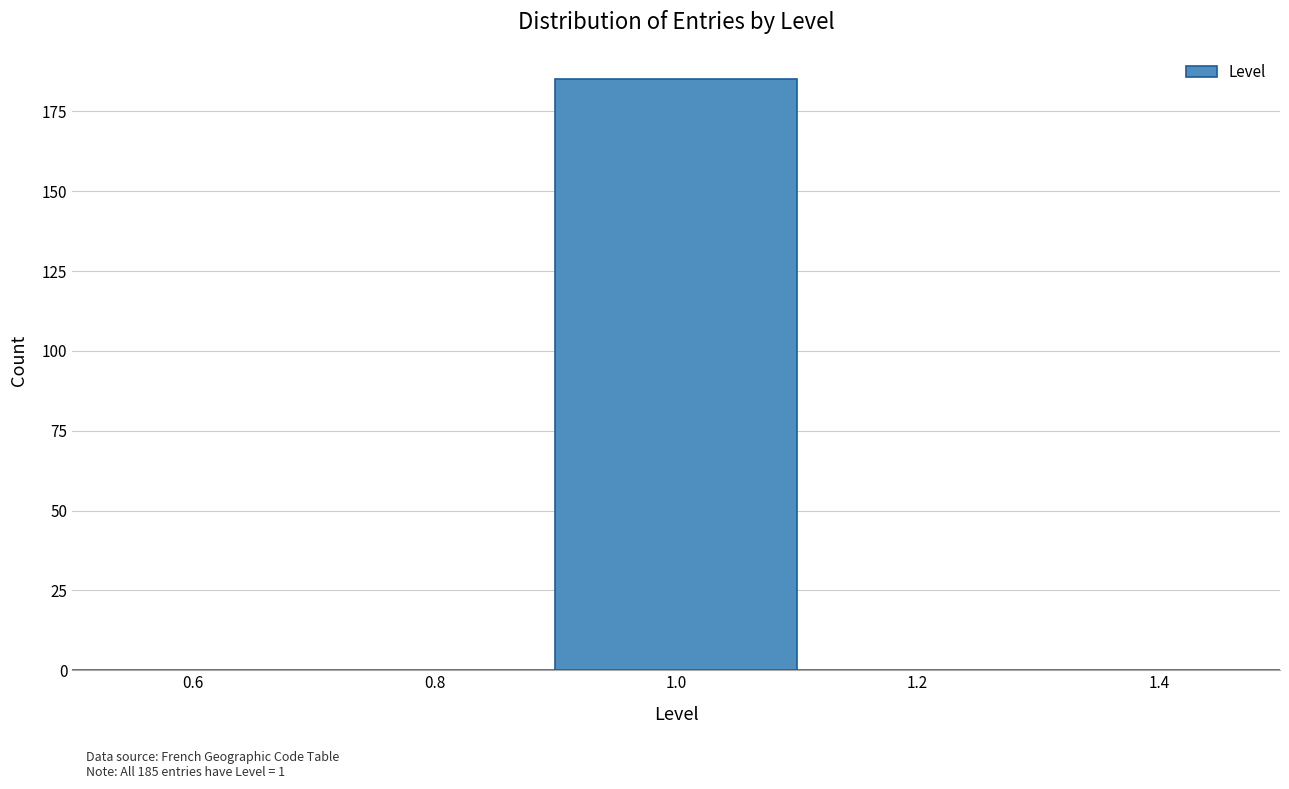

Over which range of the x-axis is the bar tallest?

0.9 to 1.1